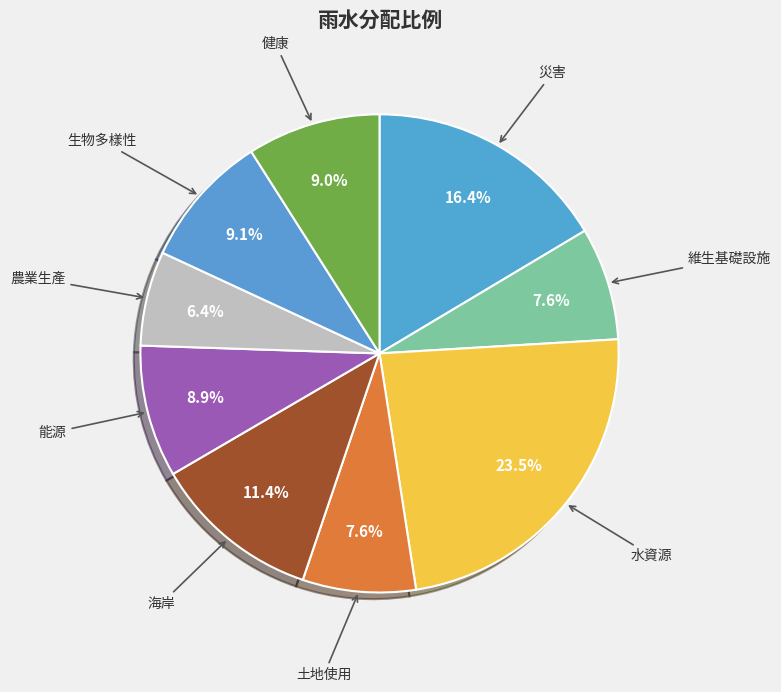

Rank the categories by value from highest to lowest.

水資源, 災害, 海岸, 生物多樣性, 健康, 能源, 土地使用, 維生基礎設施, 農業生產